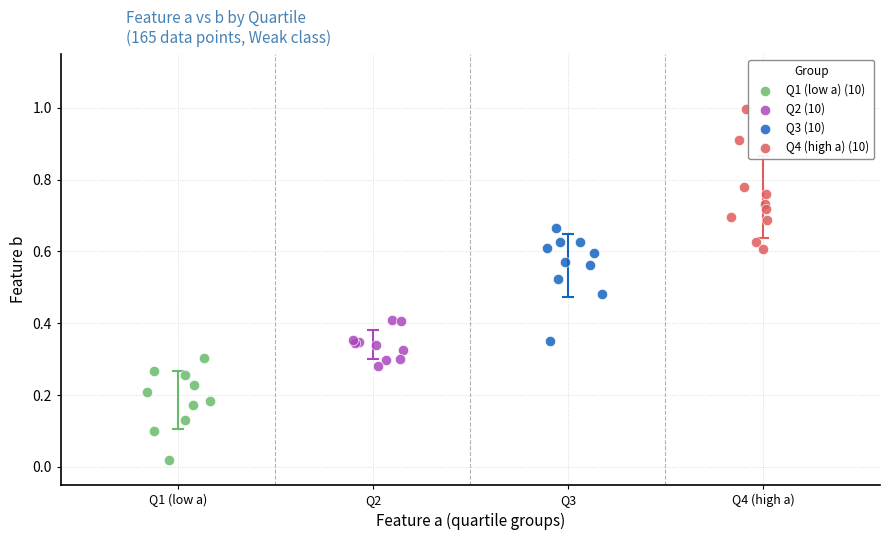

Which series reaches the minimum Y coordinate?

Q1 (low a) (10)